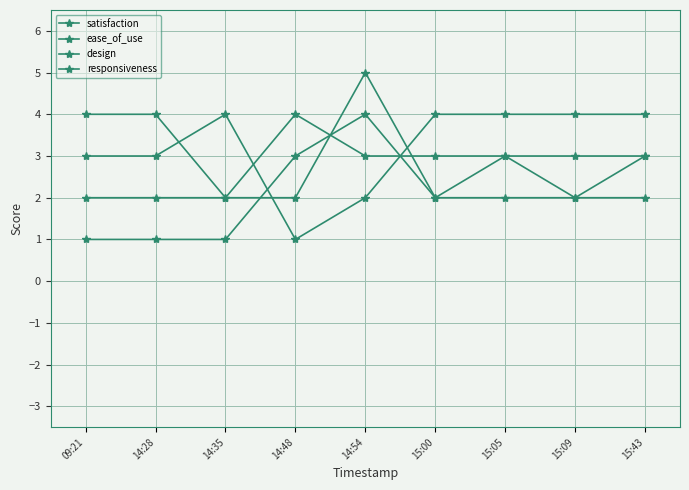

How many lines are shown in the chart?

4